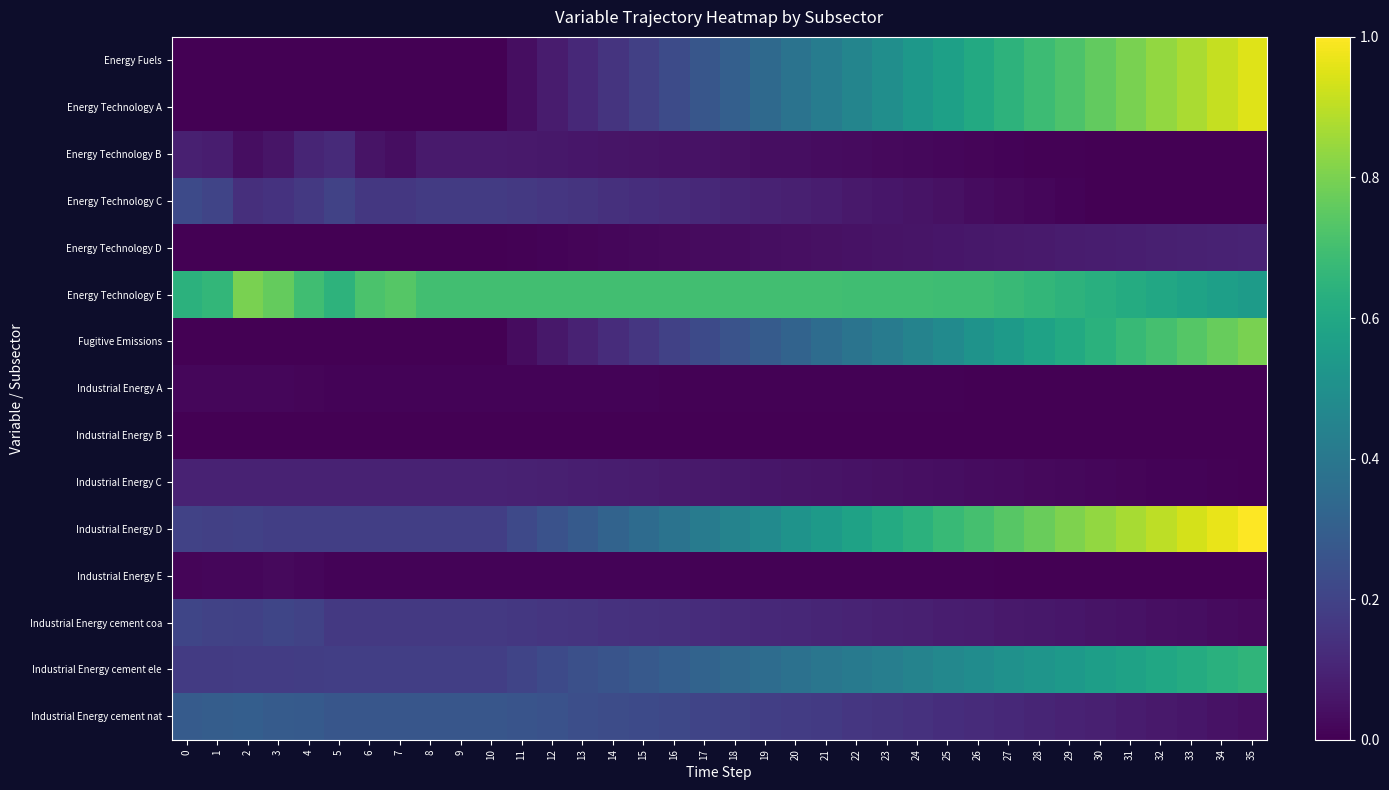

Which series has the largest total across all categories?

Energy Technology E